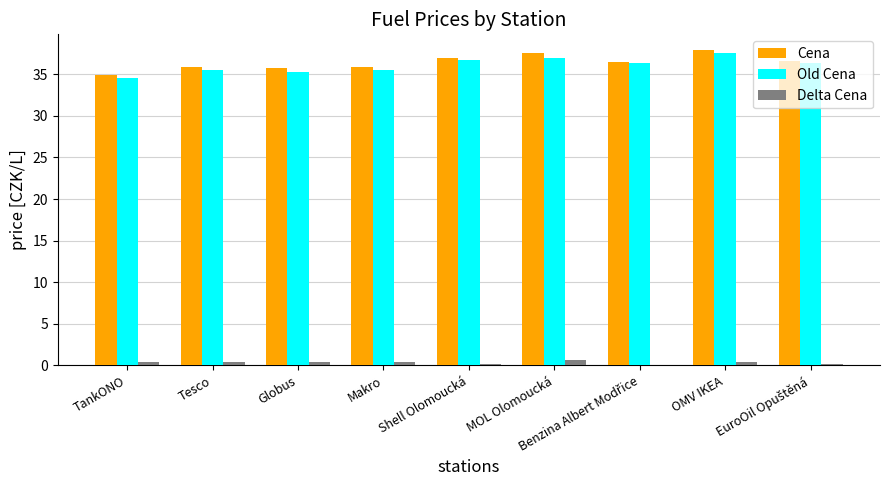

What is the sum of all Old Cena values?

324.7